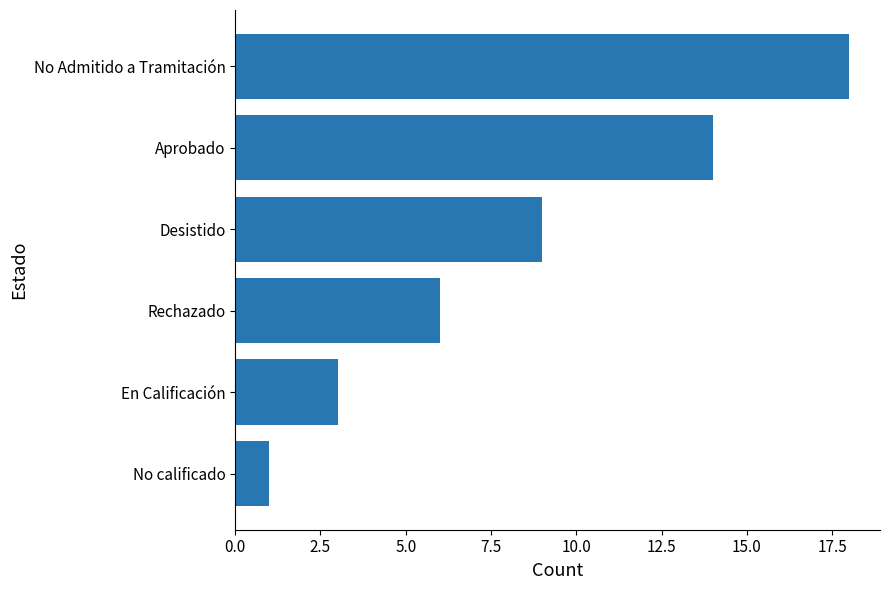

List the labels in order of value, largest first.

No Admitido a Tramitación, Aprobado, Desistido, Rechazado, En Calificación, No calificado